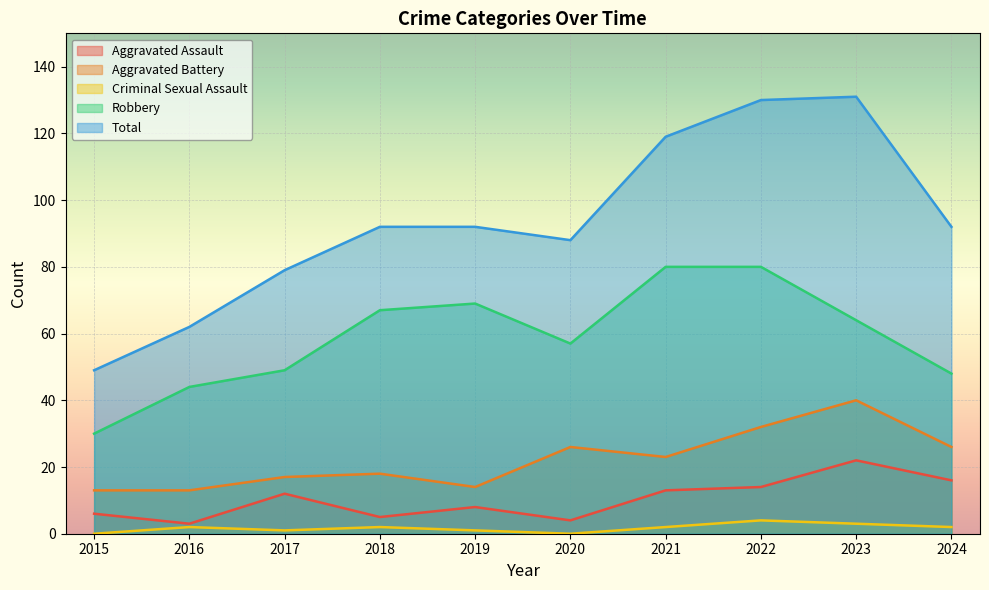

Does the chart display data point markers on the line(s)?

No